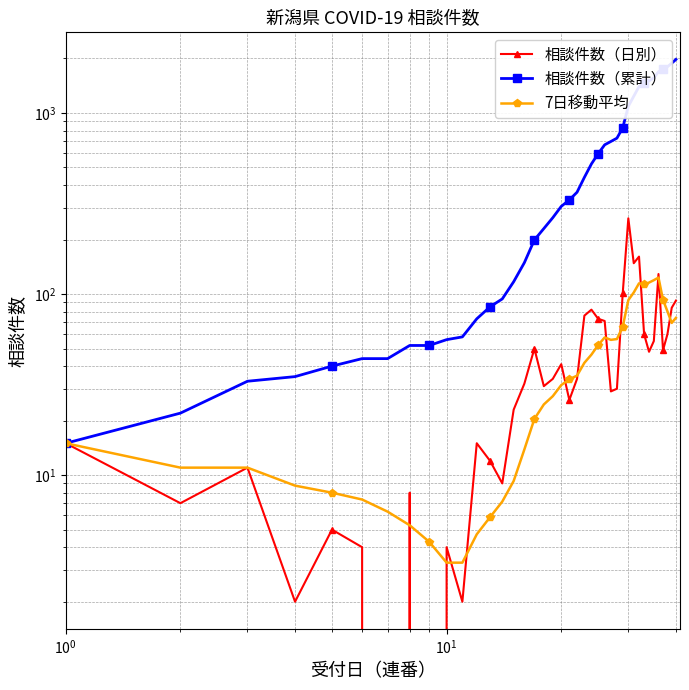

True or false: 相談件数（日別） and 相談件数（累計） cross at least once.

False